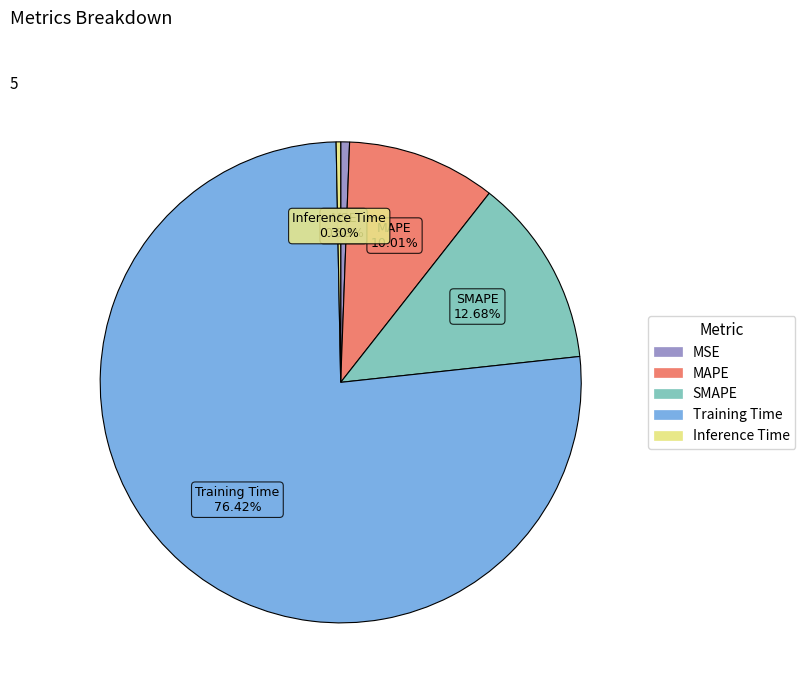

To the nearest percent, what portion does MSE represent?

1%